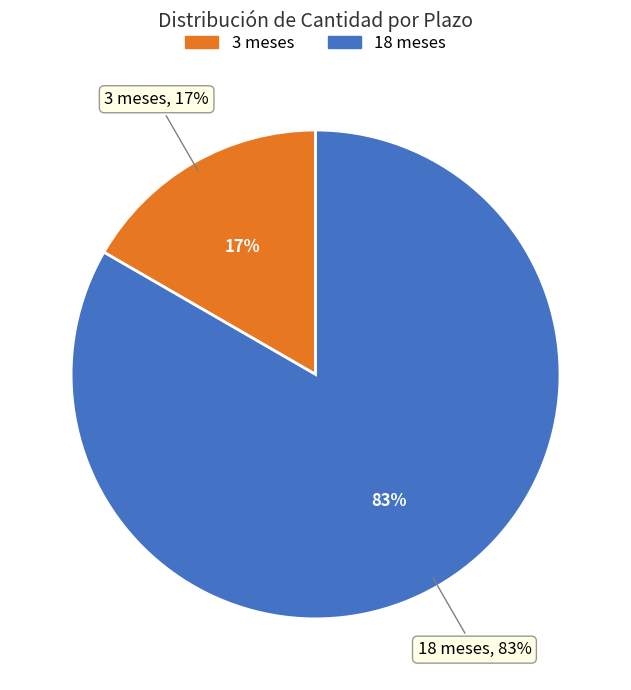

What is the largest slice in the pie chart?

18 meses